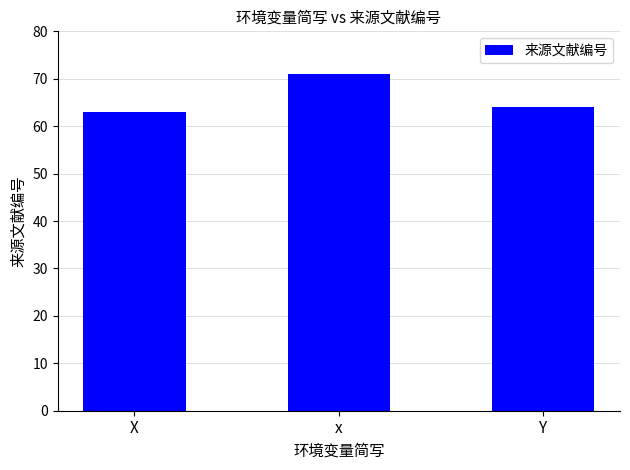

What is the smallest value displayed?

63